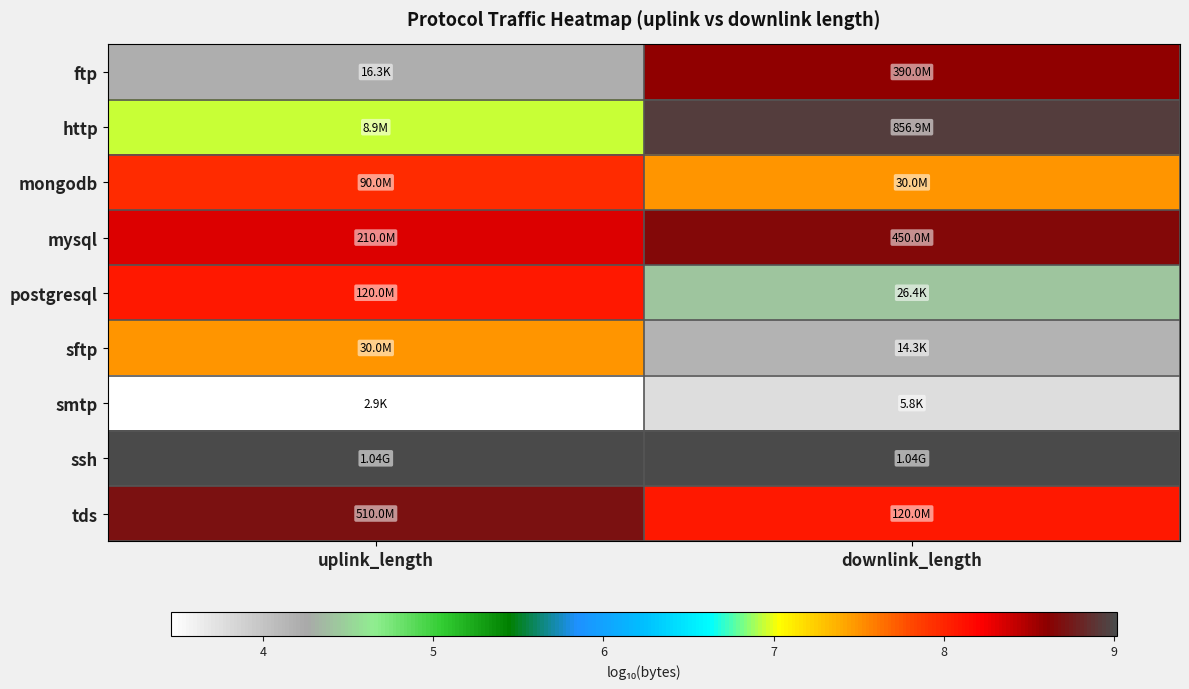

Reading left to right, list all the values displayed in this chart.

ftp: uplink_length=4.2	downlink_length=8.6
http: uplink_length=7.0	downlink_length=8.9
mongodb: uplink_length=8.0	downlink_length=7.5
mysql: uplink_length=8.3	downlink_length=8.7
postgresql: uplink_length=8.1	downlink_length=4.4
sftp: uplink_length=7.5	downlink_length=4.2
smtp: uplink_length=3.5	downlink_length=3.8
ssh: uplink_length=9.0	downlink_length=9.0
tds: uplink_length=8.7	downlink_length=8.1